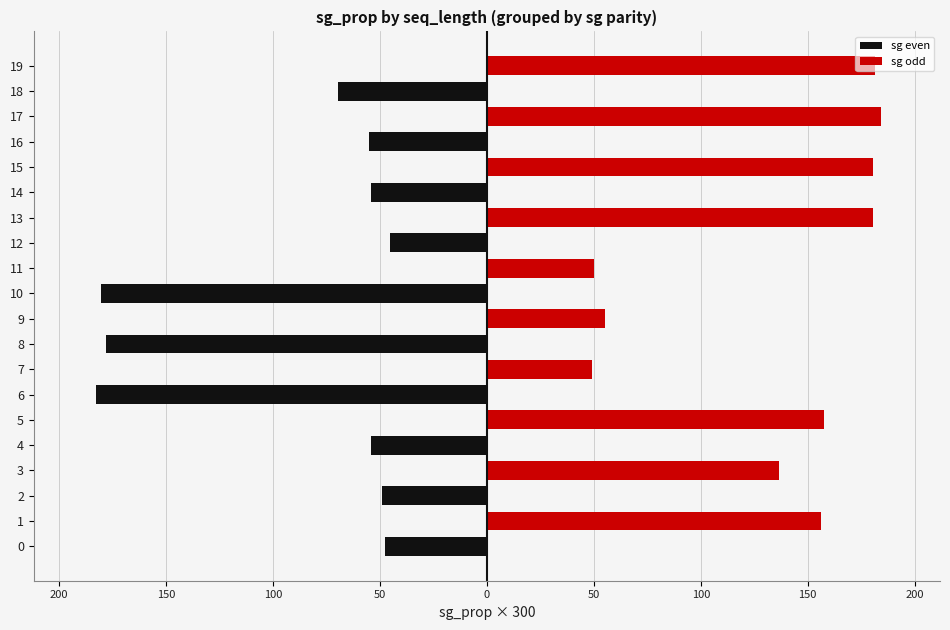

What is the difference between the highest and lowest values at 11?

50.3